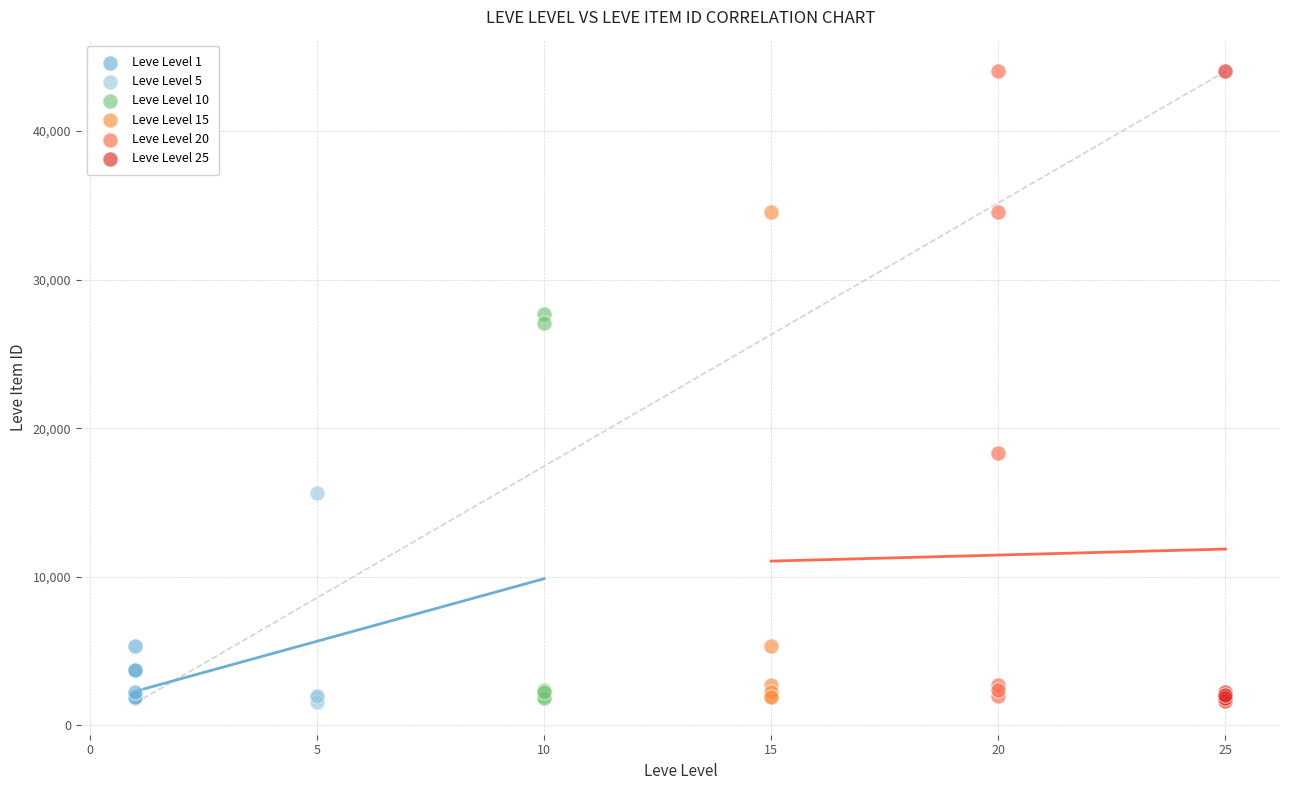

What are all the series names shown in the legend?

Leve Level 1, Leve Level 5, Leve Level 10, Leve Level 15, Leve Level 20, Leve Level 25